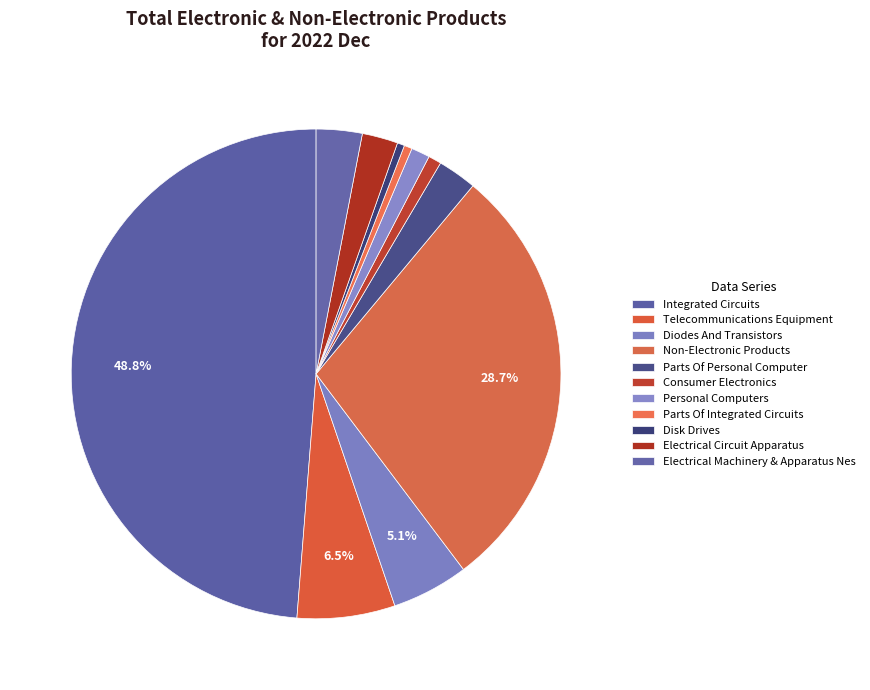

What percentage is the Integrated Circuits slice, to the nearest percent?

49%